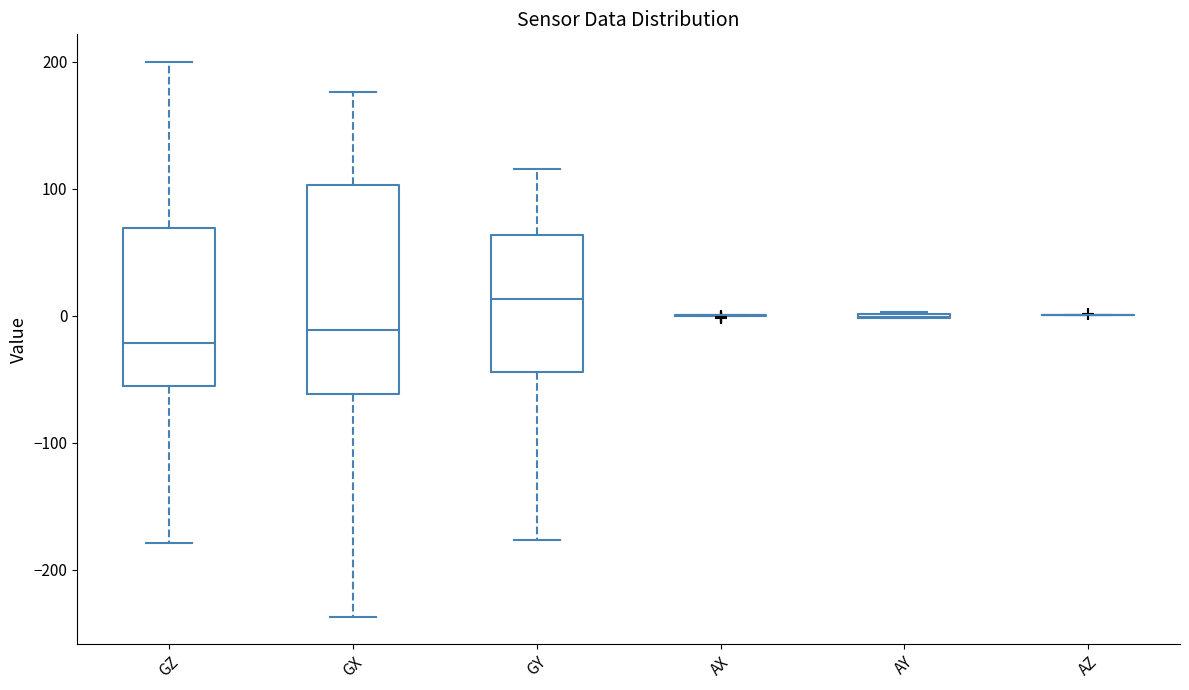

Where is the upper edge of the box for GZ on the y-axis? The values are not printed on the chart, so give them approximately, as read against the axis.

70